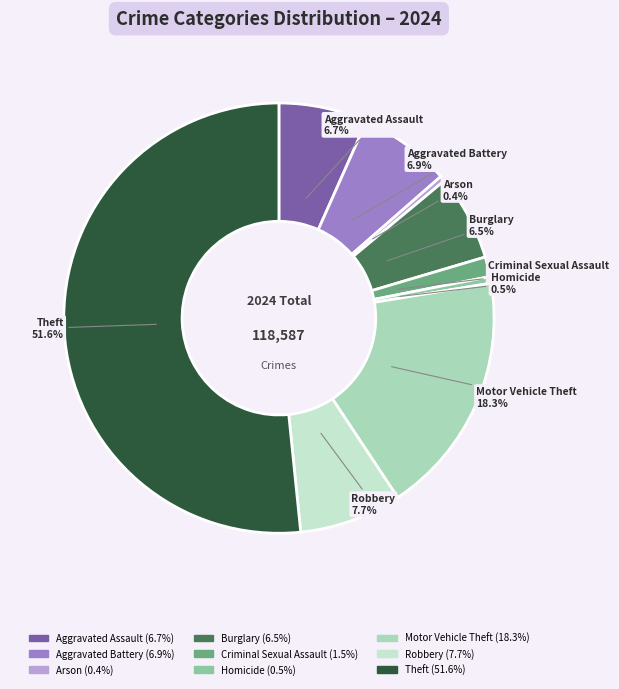

What percentage is the Motor Vehicle Theft slice, to the nearest percent?

18%